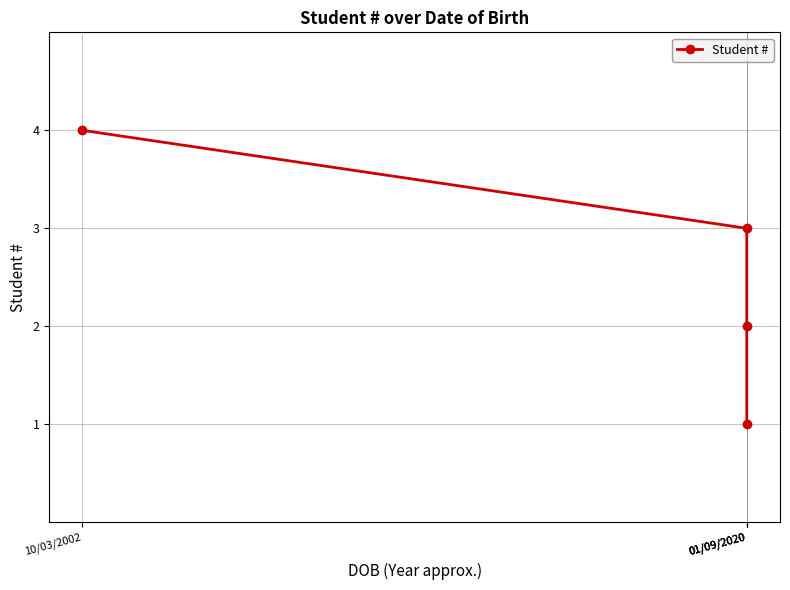

List the labels in order of value, largest first.

10/03/2002, 01/09/2020, 01/09/2020, 01/09/2020